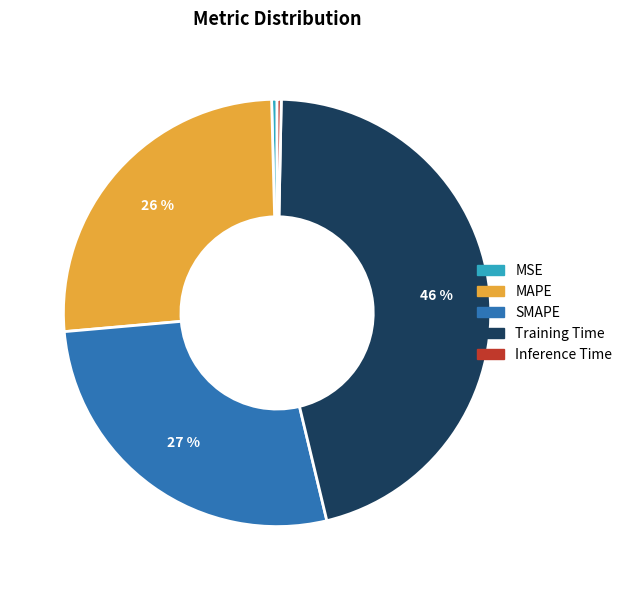

Is the sum of MAPE and SMAPE greater than half?

Yes